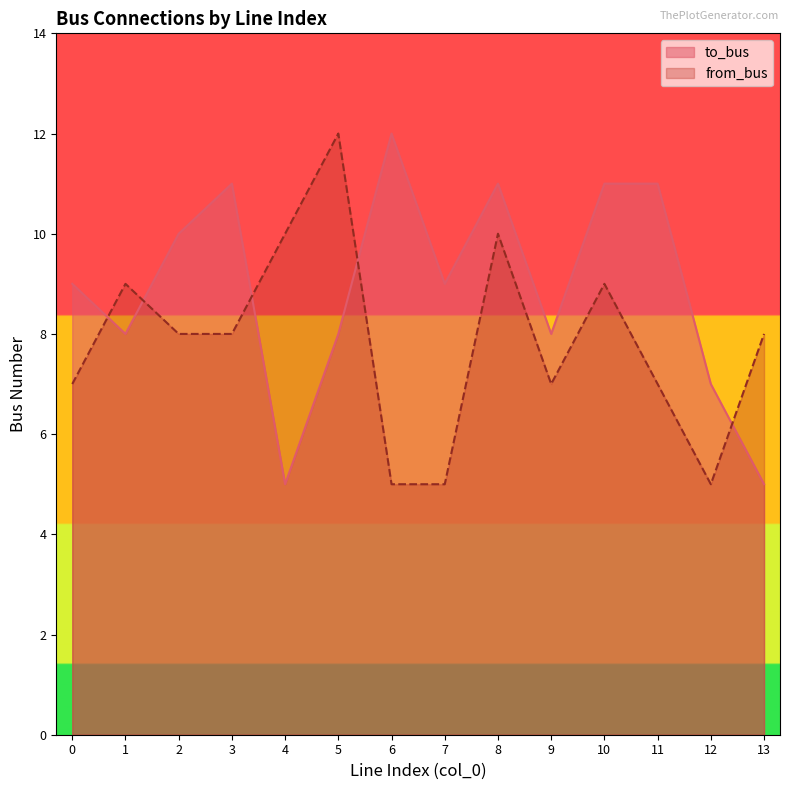

Reading left to right, transcribe all the data shown in this chart.

to_bus: 9	8	10	11	5	8	12	9	11	8	11	11	7	5
from_bus: 7	9	8	8	10	12	5	5	10	7	9	7	5	8